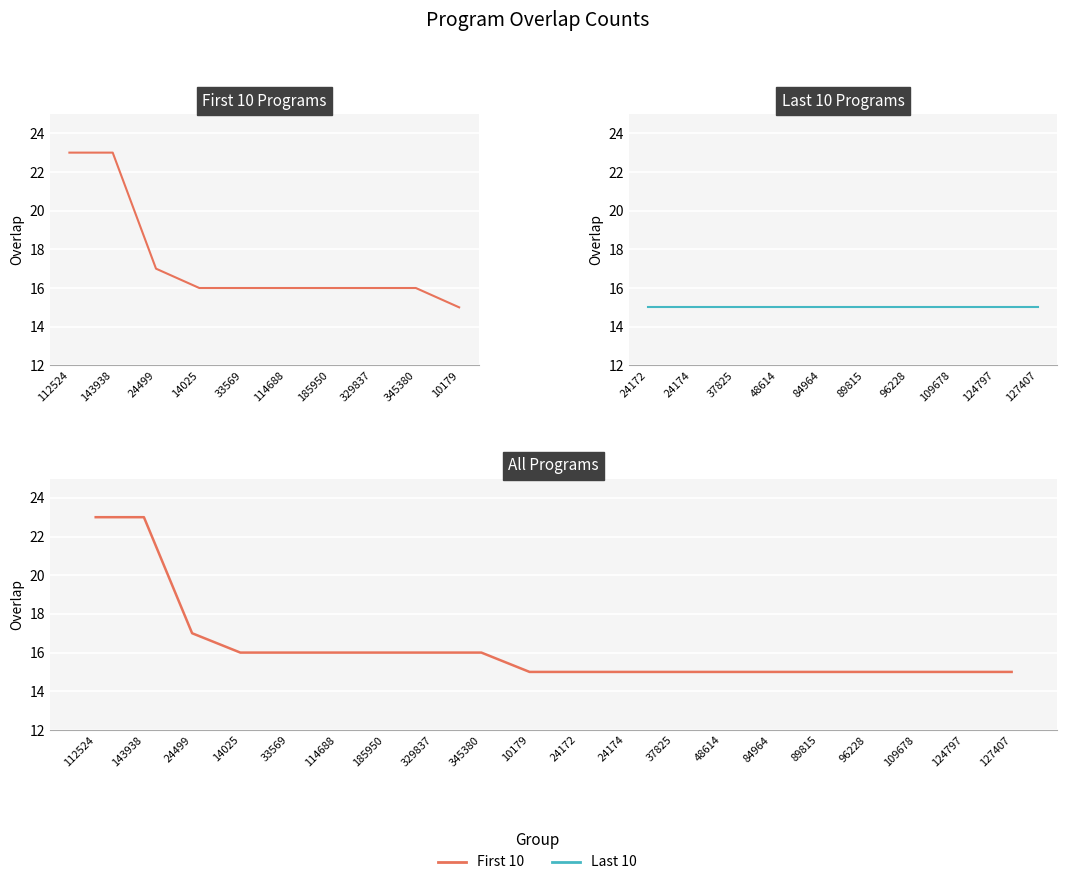

Is it true that the value at 345380 is 8?

False